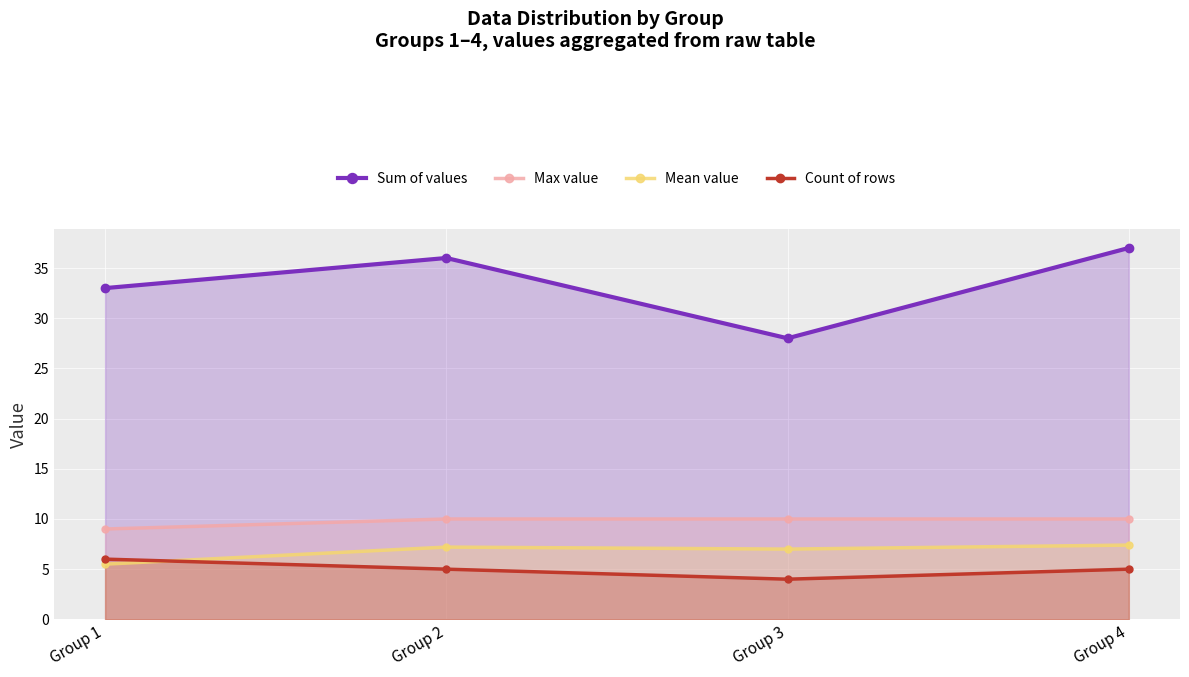

Rank the series by their maximum value, from lowest to highest.

Count of rows, Mean value, Max value, Sum of values